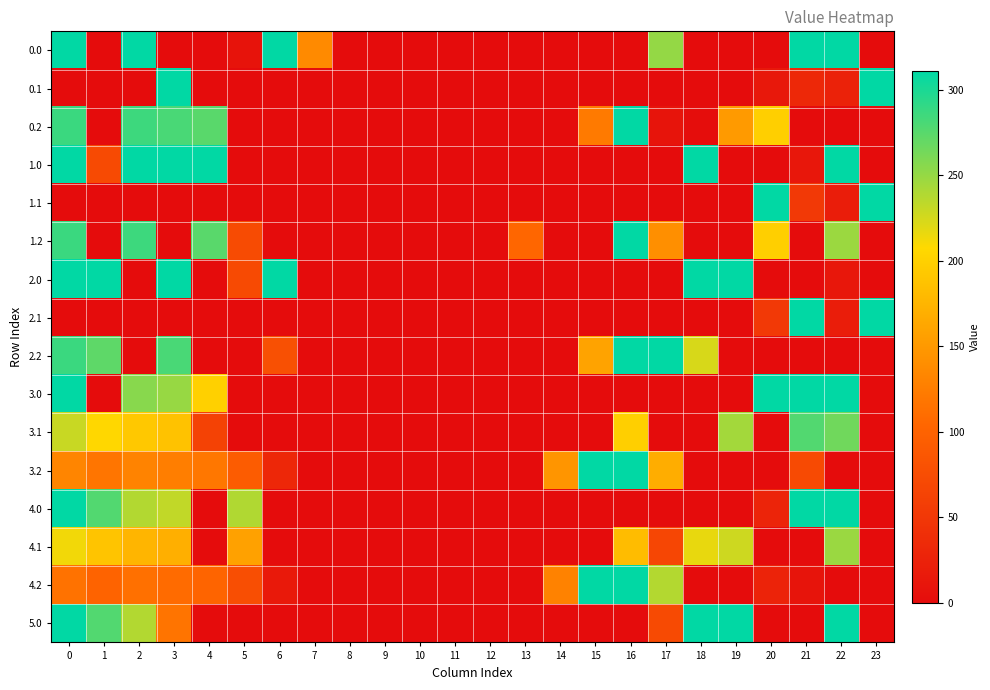

At how many categories does at least one series exceed 157?

16